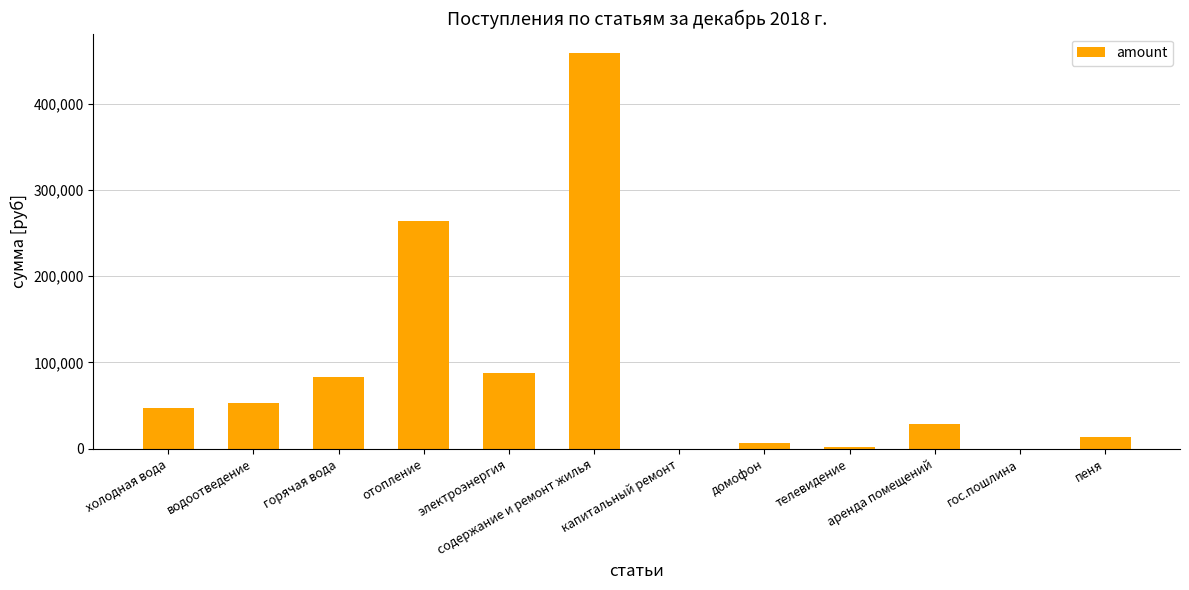

What is the maximum value shown in the chart?

458183.8